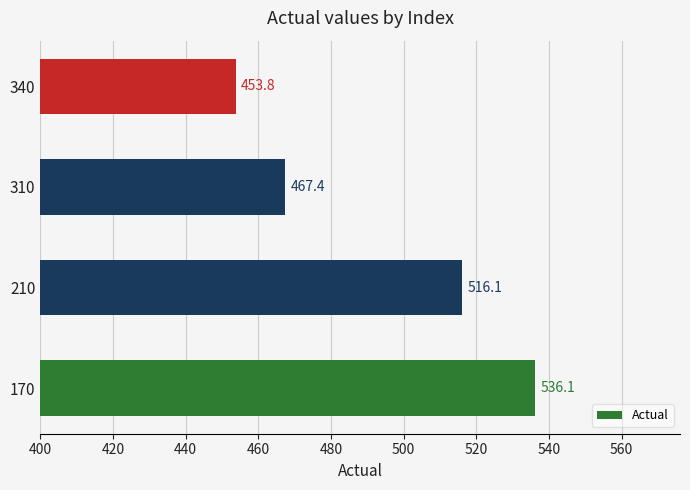

What is the difference between the maximum and minimum values?

82.3